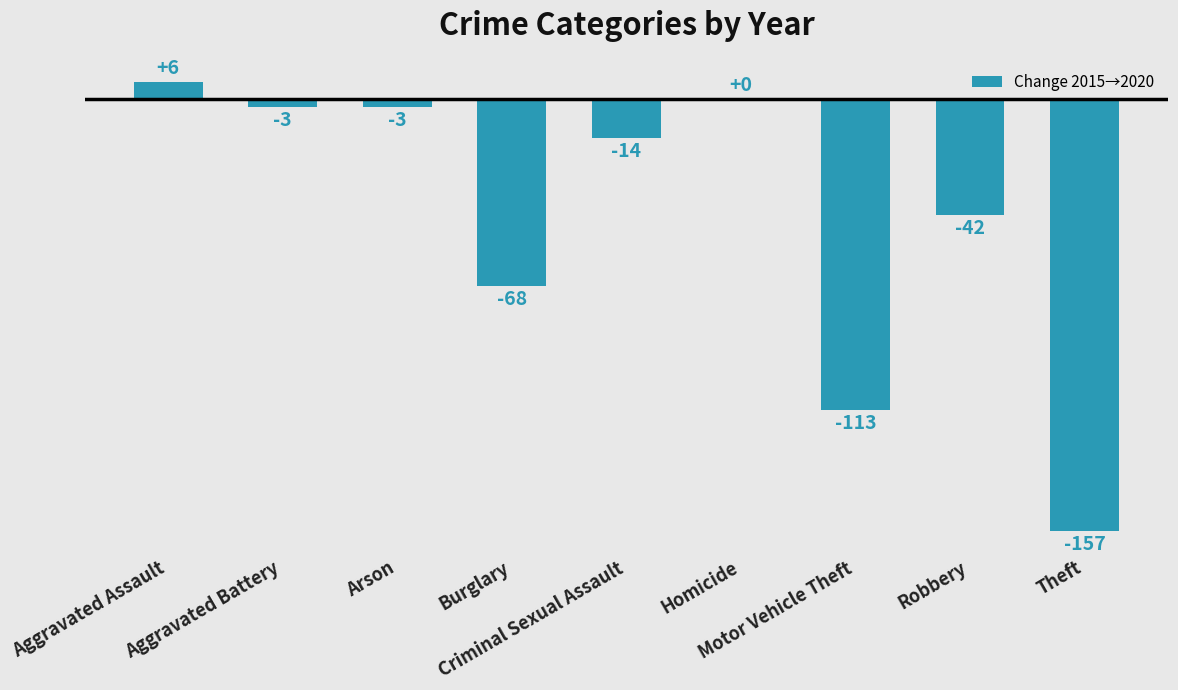

Reading left to right, what are all the values shown in this chart?

Aggravated Assault=6	Aggravated Battery=-3	Arson=-3	Burglary=-68	Criminal Sexual Assault=-14	Homicide=0	Motor Vehicle Theft=-113	Robbery=-42	Theft=-157